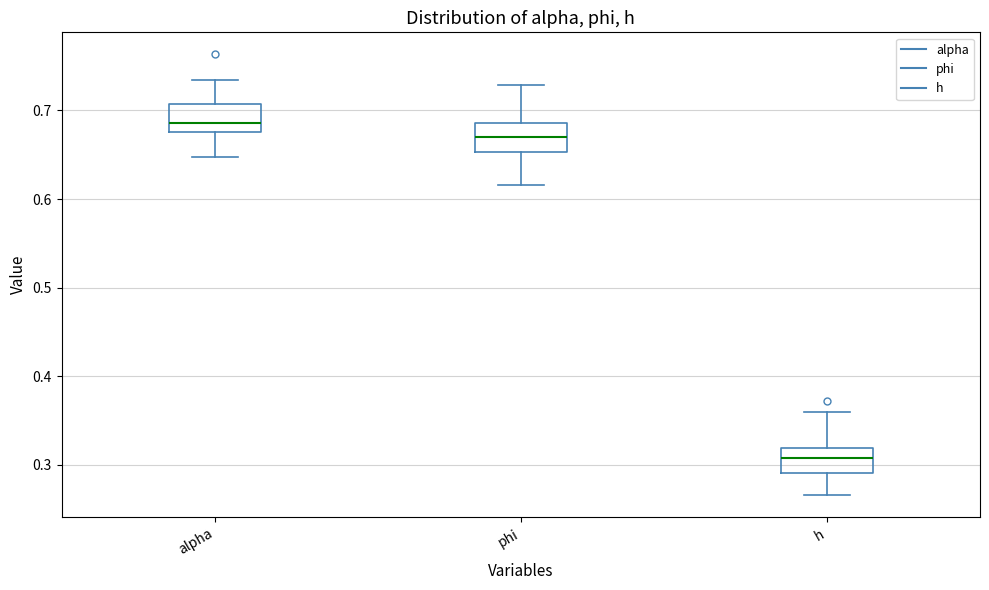

Reading left to right, read every box against the y-axis: the position of its median line, the range the box covers, and the ends of its whiskers. The values are not printed on the chart, so give them approximately, as read against the axis.

alpha: median 0.69, box 0.68 to 0.71, whiskers 0.65 to 0.73
phi: median 0.67, box 0.65 to 0.69, whiskers 0.62 to 0.73
h: median 0.31, box 0.29 to 0.32, whiskers 0.27 to 0.36